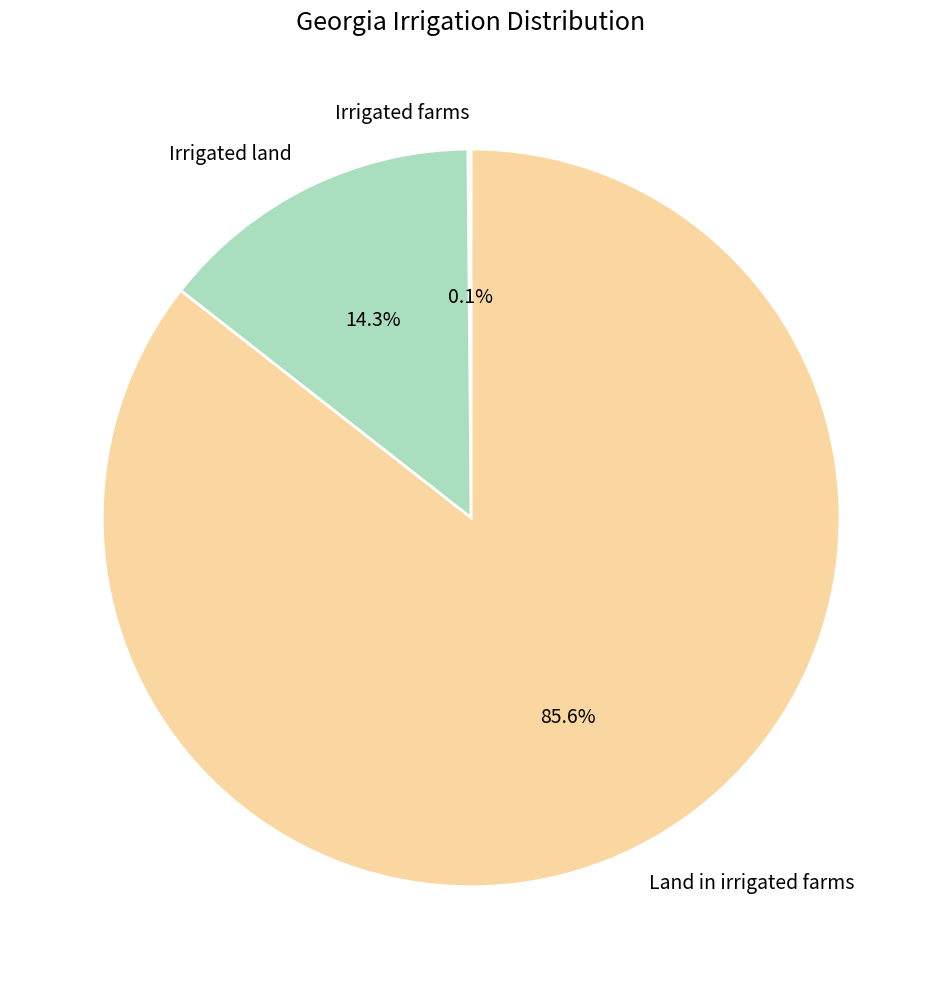

Is there any slice that represents more than half of the pie?

Yes